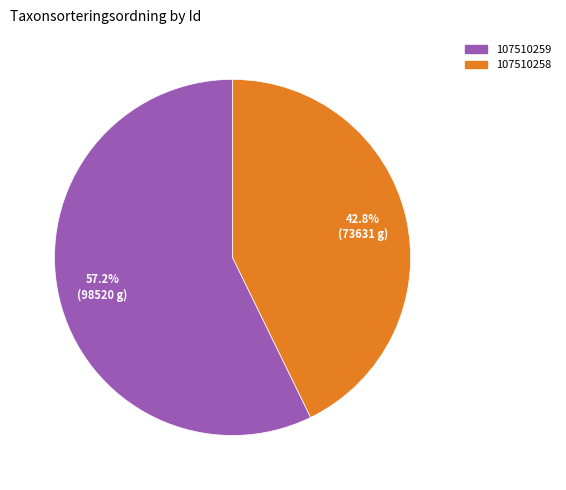

How much of the chart is everything except 107510259?

42.8%